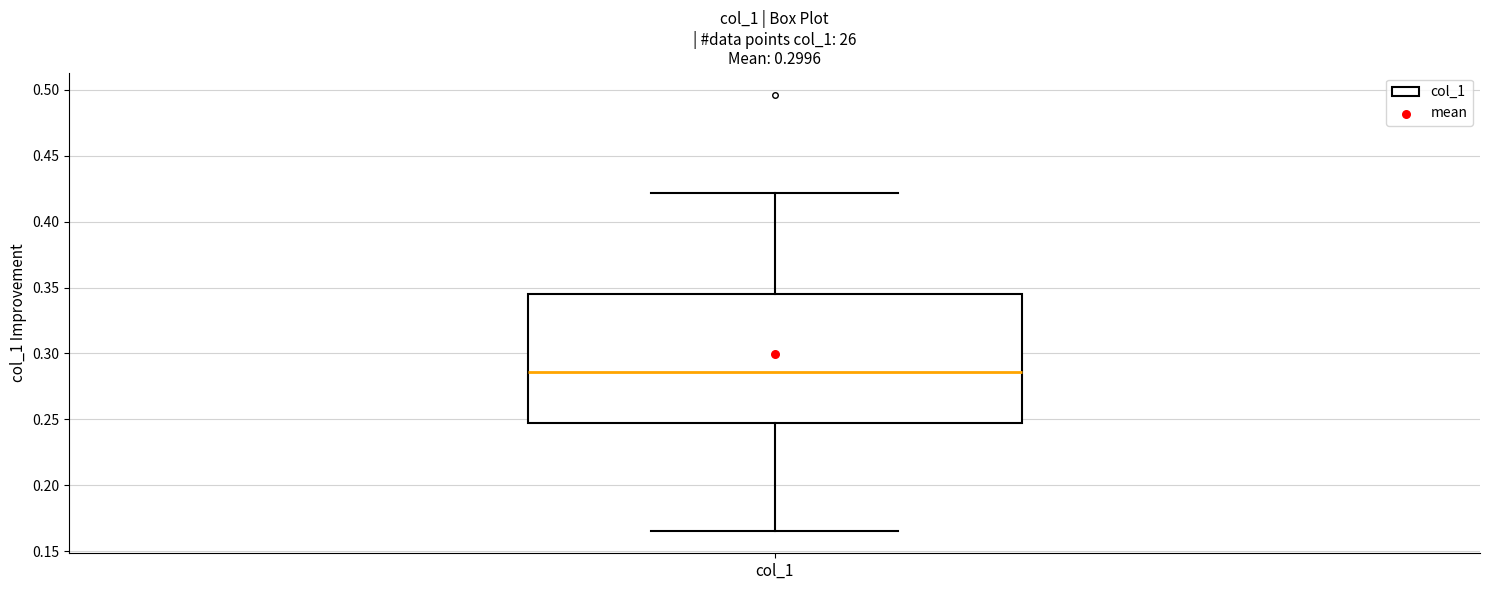

Transcribe this box plot: give where the median line is, the range the box spans, and where the two whiskers end, as read against the y-axis. The values are not printed on the chart, so give them approximately, as read against the axis.

median 0.285, box 0.245 to 0.345, whiskers 0.165 to 0.420